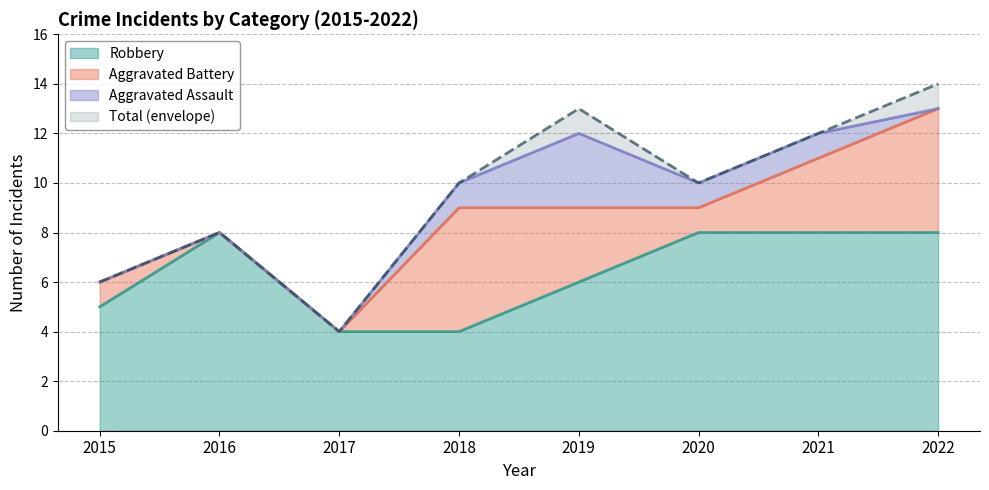

What is the minimum value for Robbery?

4